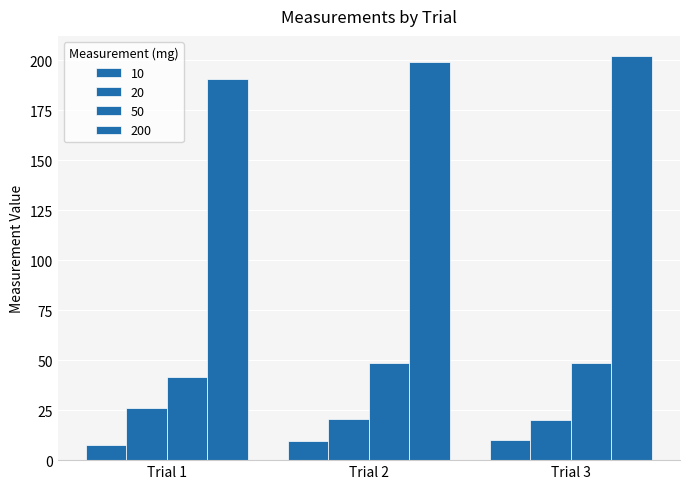

Reading left to right, extract all data points from this chart.

10: Trial 1=7.6	Trial 2=9.6	Trial 3=10.0
20: Trial 1=25.9	Trial 2=20.4	Trial 3=20.3
50: Trial 1=41.7	Trial 2=48.4	Trial 3=48.7
200: Trial 1=190.8	Trial 2=199.4	Trial 3=202.2